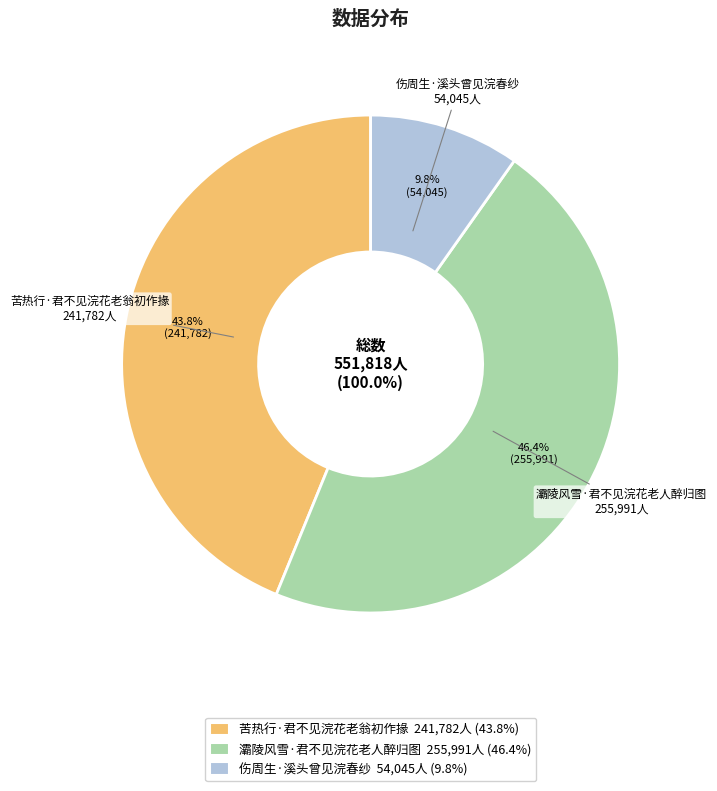

The 灞陵风雪·君不见浣花老人醉归图 slice represents 46% of the pie. True or false?

True